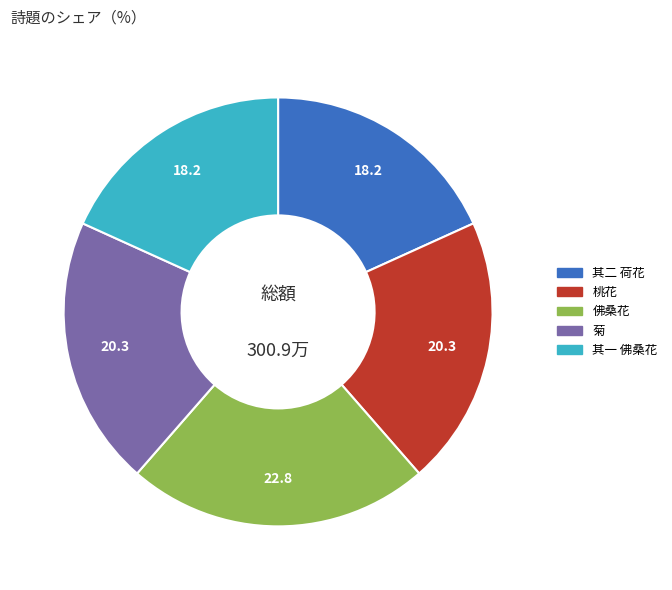

Which category has the biggest portion of the pie?

佛桑花